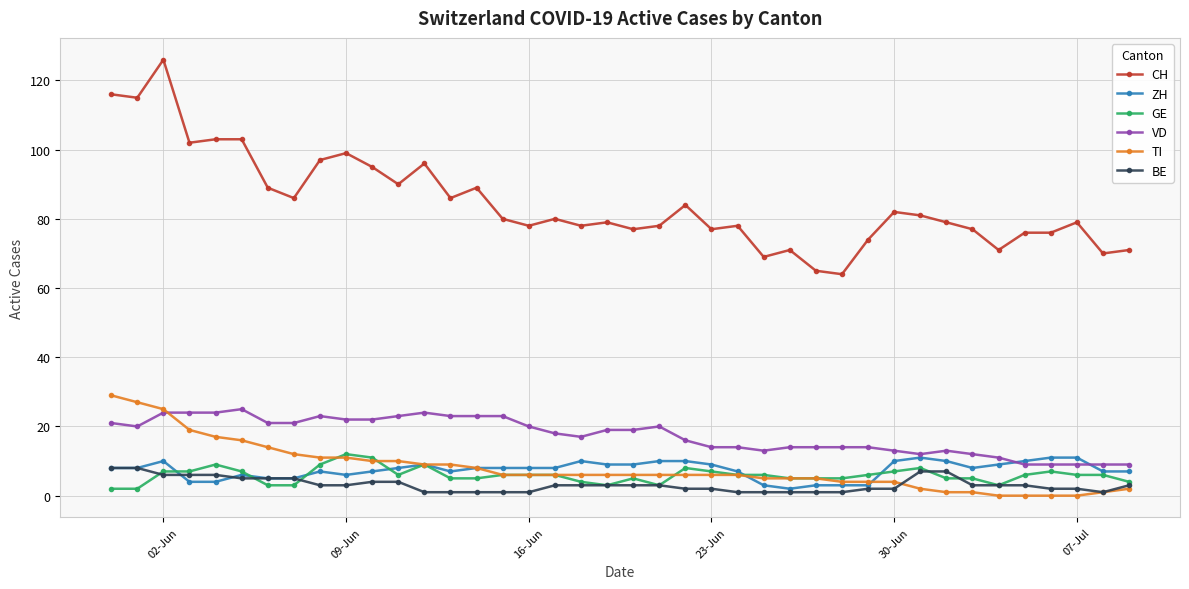

Which series has the largest total across all categories?

CH